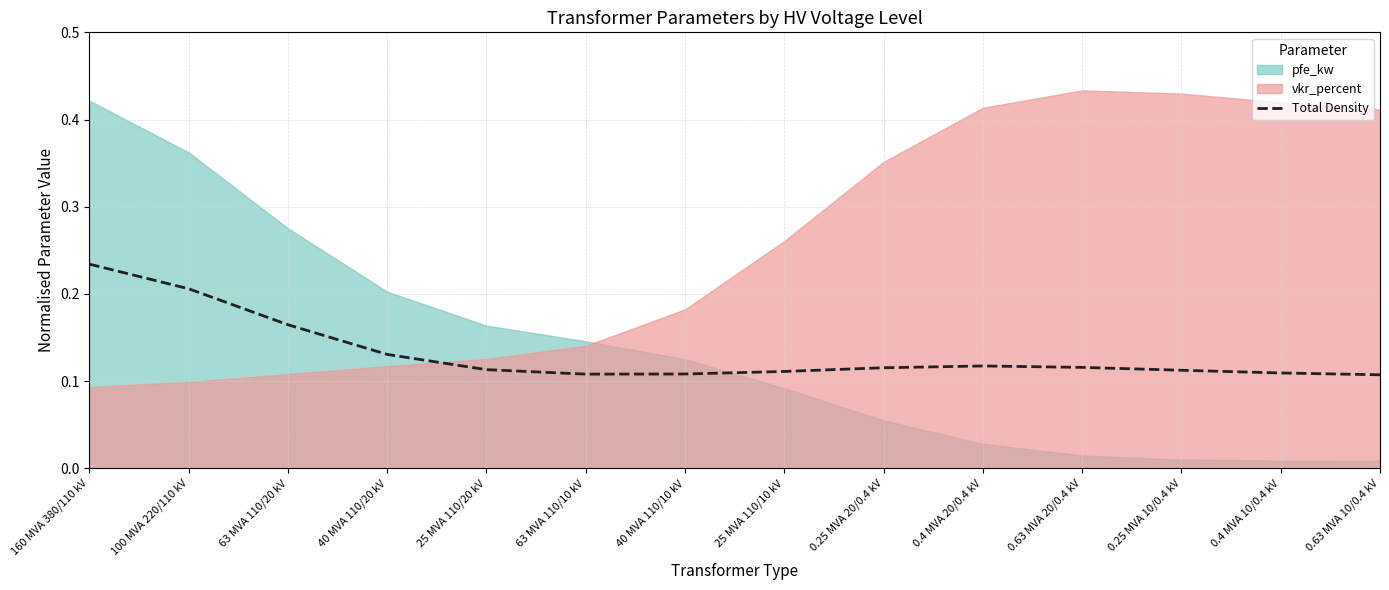

Where is the first local minimum?

63 MVA 110/10 kV